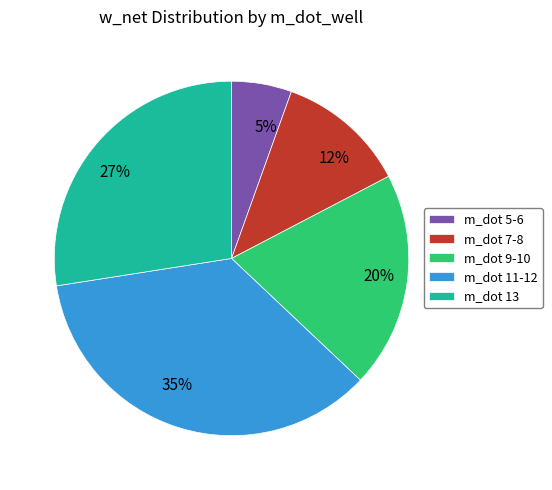

True or false: 27% accounts for 27% of the total.

True